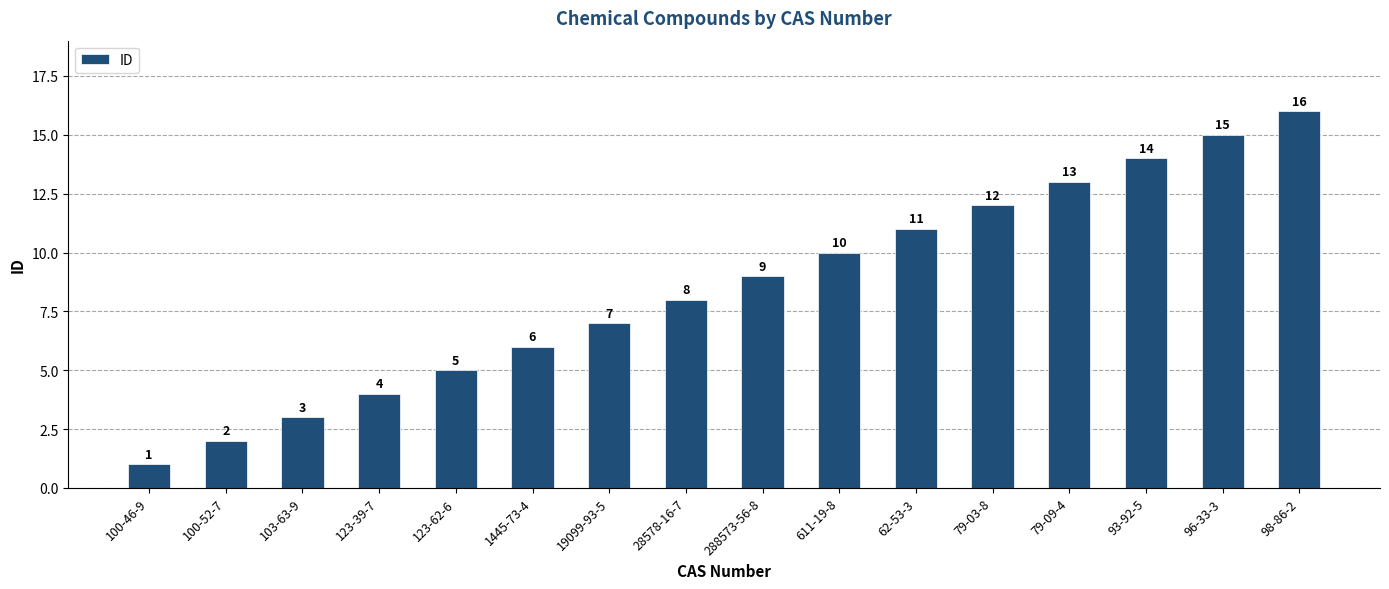

How many series are shown in this chart?

1